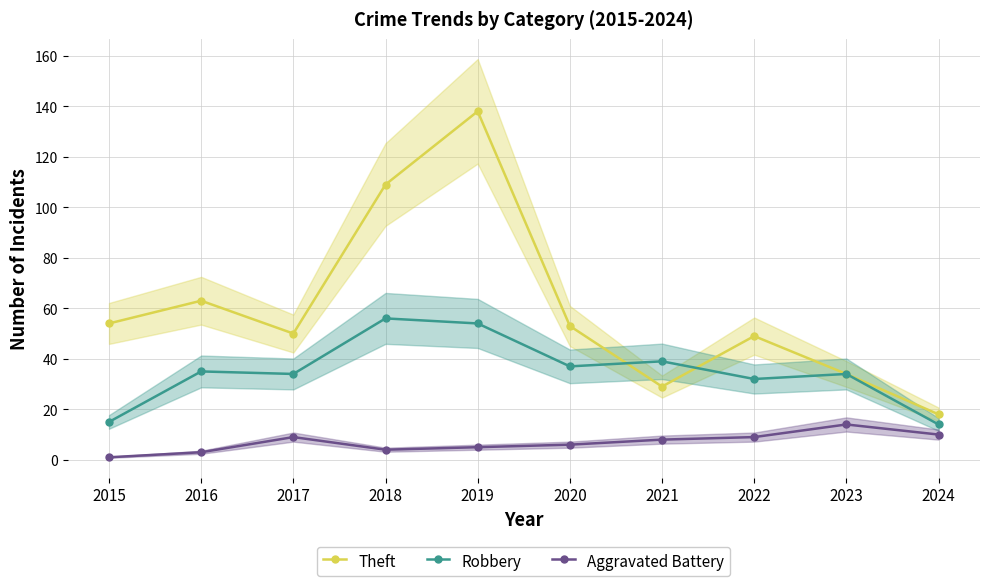

Is it true that Robbery equals 7 at 2024?

False